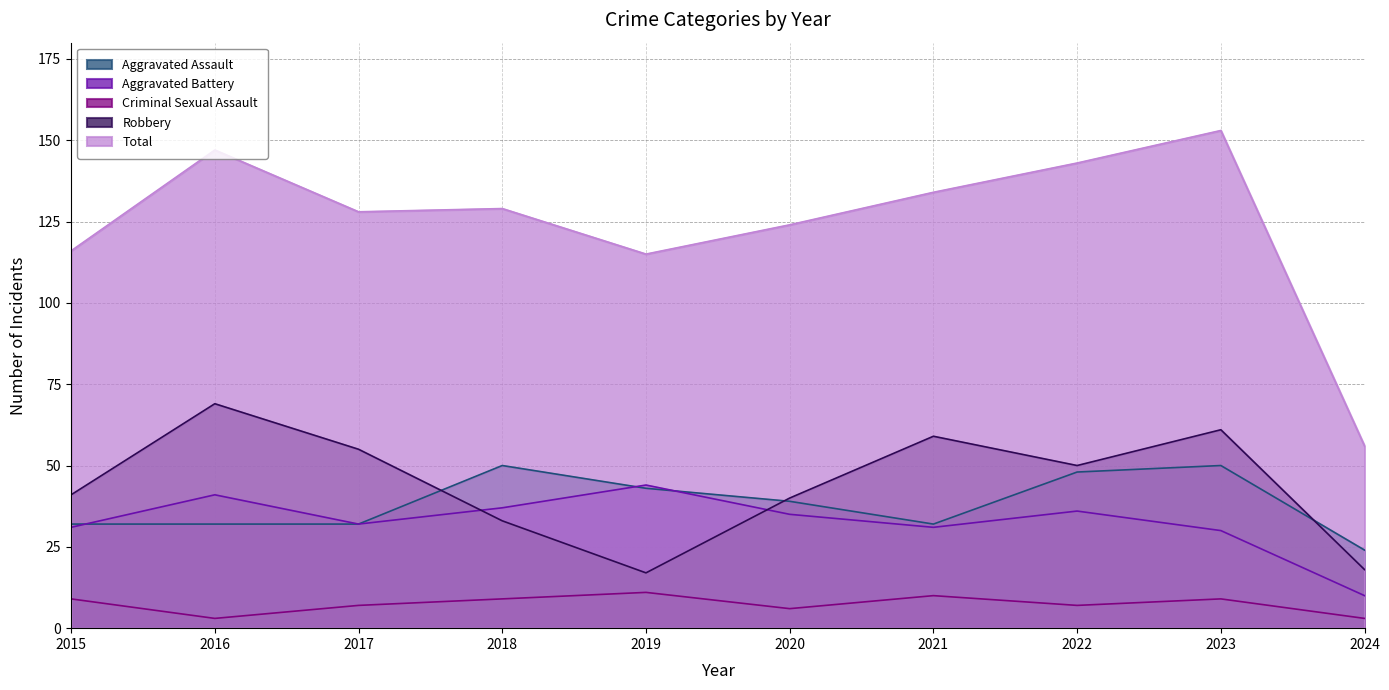

Rank the series at 2022 from highest to lowest value.

Total, Robbery, Aggravated Assault, Aggravated Battery, Criminal Sexual Assault